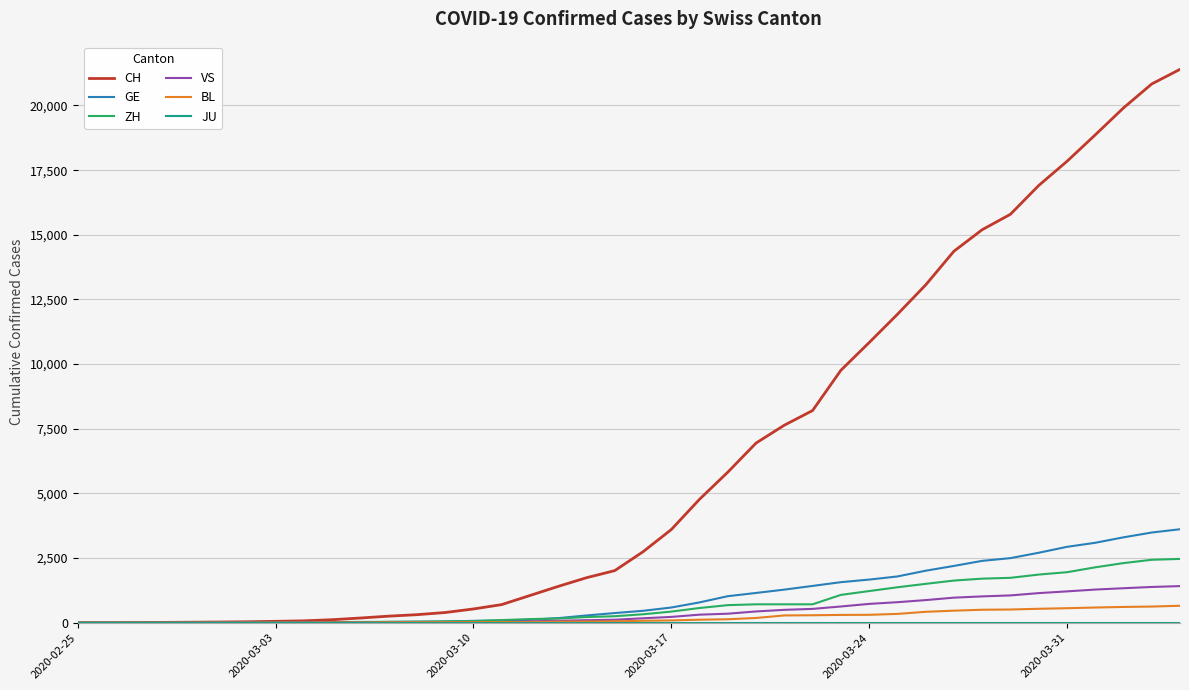

What is the greatest value displayed?

21398